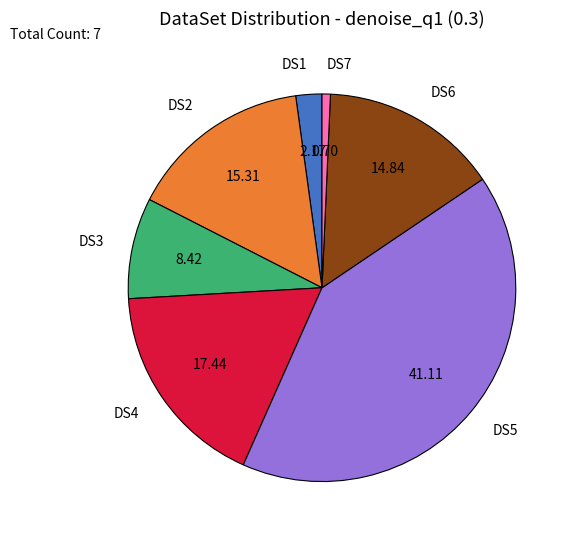

Does DS6 account for over 50% of the chart?

No